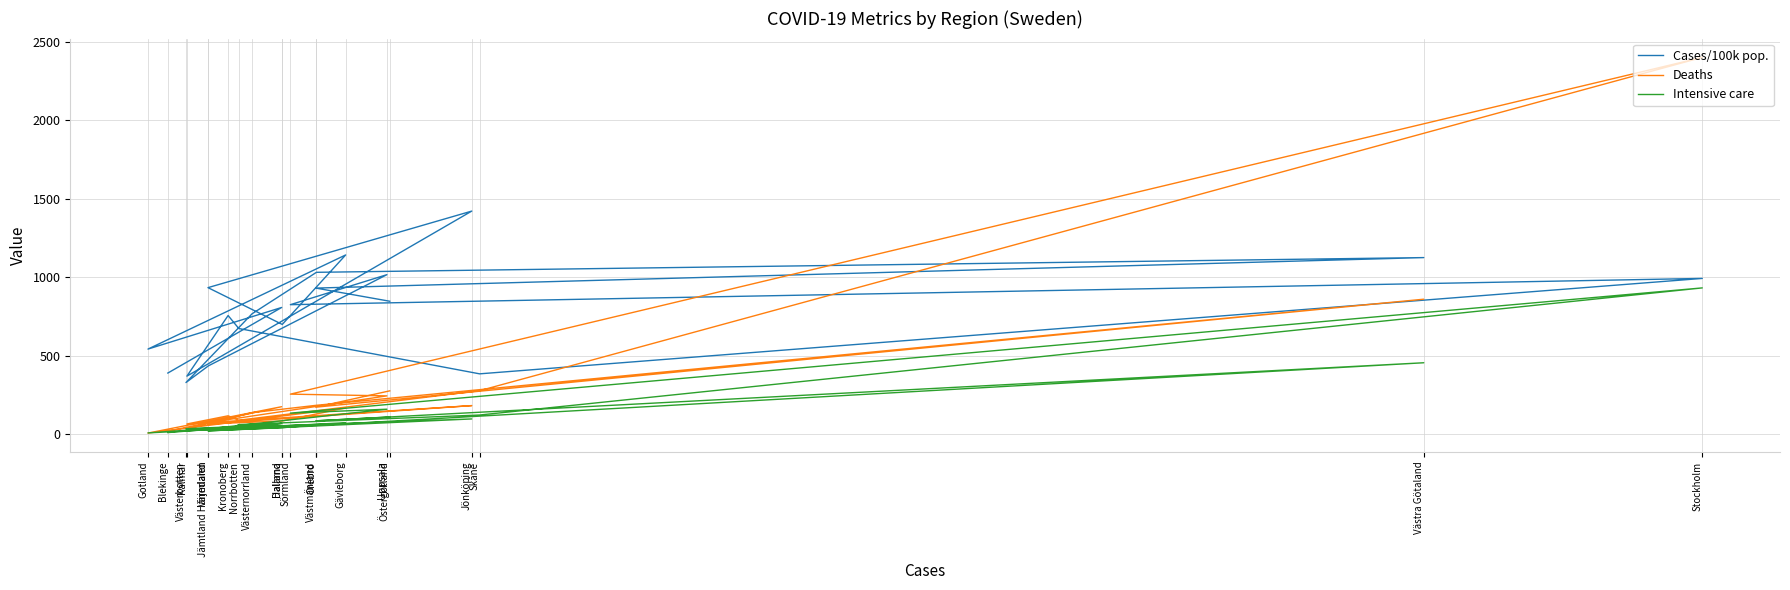

How many times do Cases/100k pop. and Deaths cross each other?

2